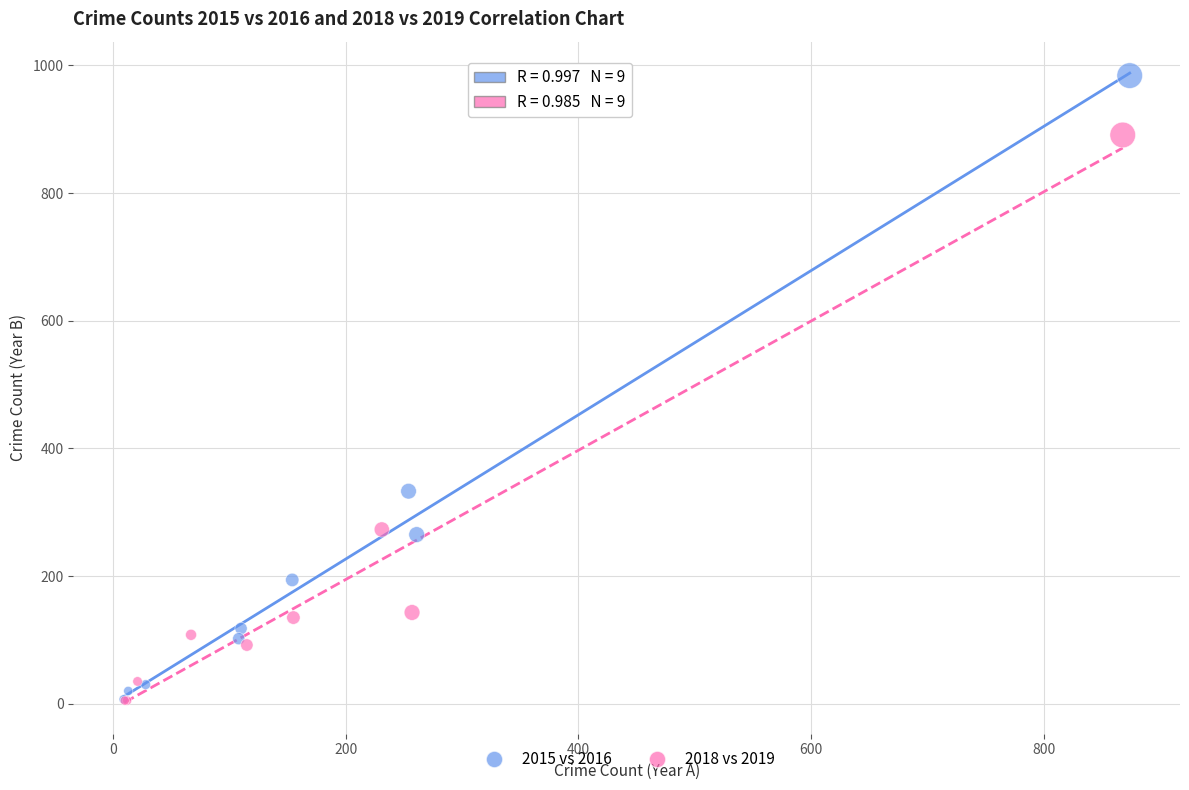

Which series has the widest spread of Y values?

2015 vs 2016